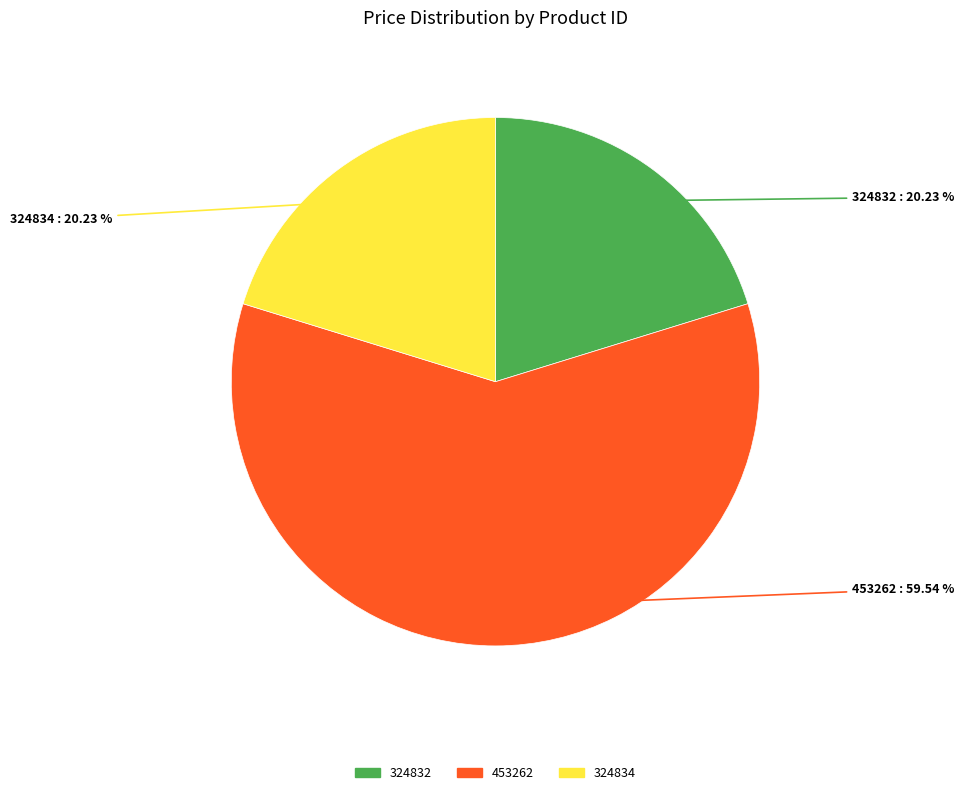

Between 453262 and 324832, which is larger?

453262